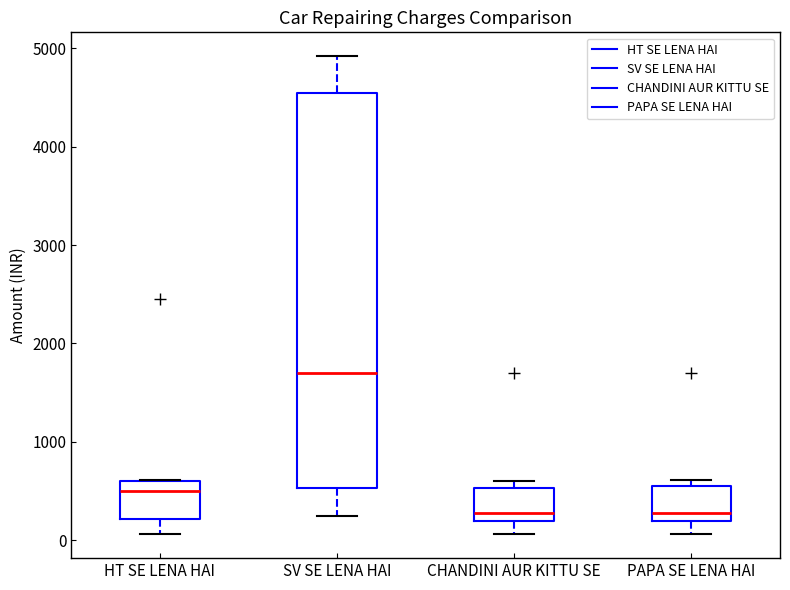

Reading left to right, read every box against the y-axis: the position of its median line, the range the box covers, and the ends of its whiskers. The values are not printed on the chart, so give them approximately, as read against the axis.

HT SE LENA HAI: median 500, box 200 to 600, whiskers 100 to 600
SV SE LENA HAI: median 1700, box 500 to 4500, whiskers 200 to 4900
CHANDINI AUR KITTU SE: median 300, box 200 to 500, whiskers 100 to 600
PAPA SE LENA HAI: median 300, box 200 to 600, whiskers 100 to 600 (just above the box's upper edge)